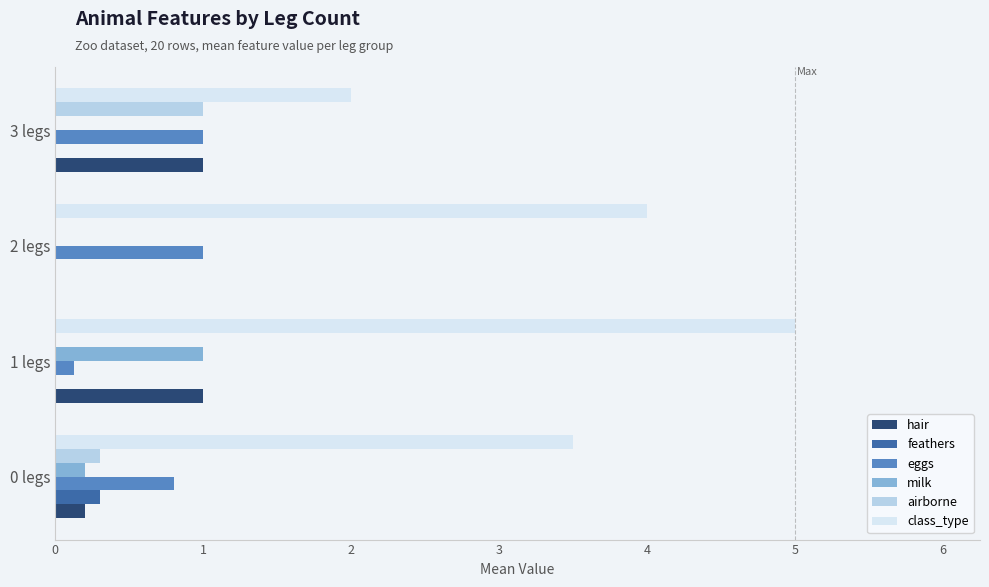

What is the maximum value shown in the chart?

5.0